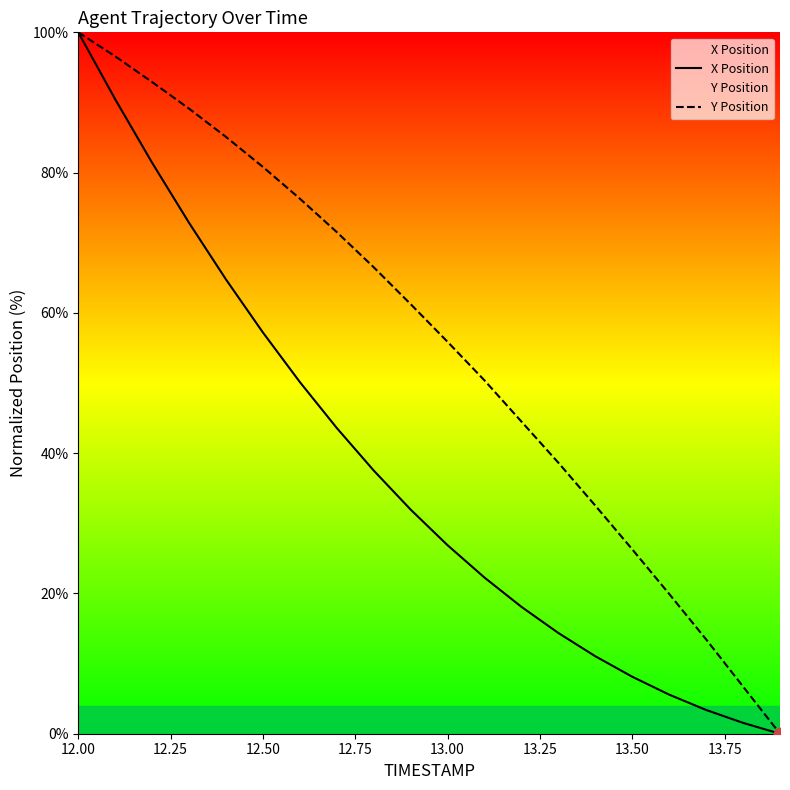

Which series contains the highest Y value?

X Position